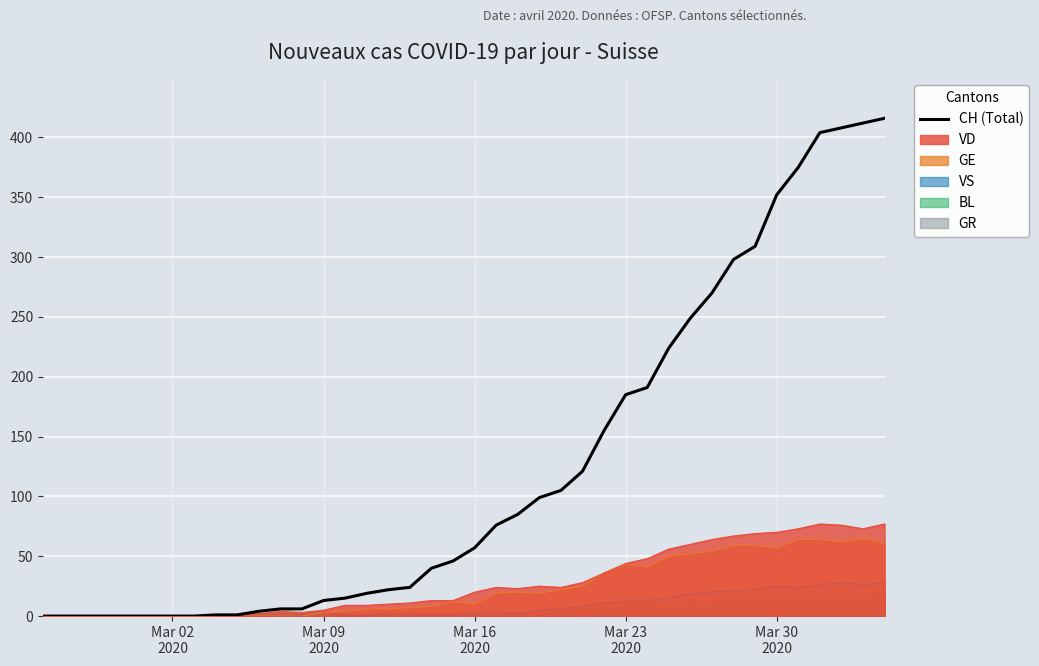

What is the greatest value displayed?

416